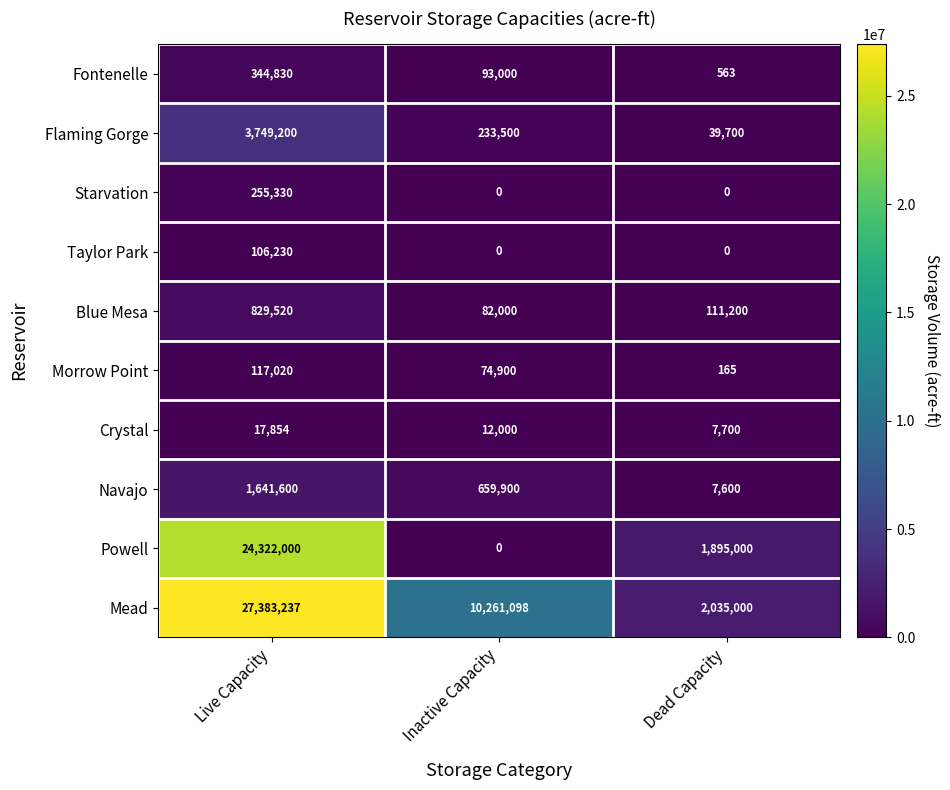

Which series has the largest total across all categories?

Mead